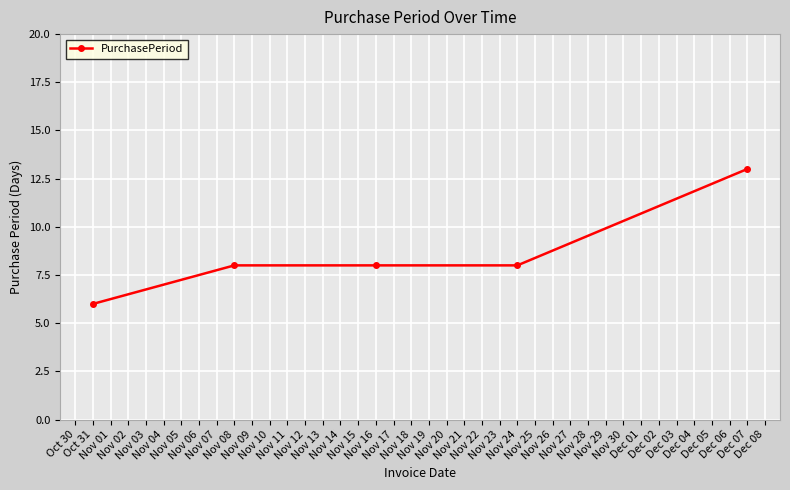

What is the difference between the second highest and minimum values?

2